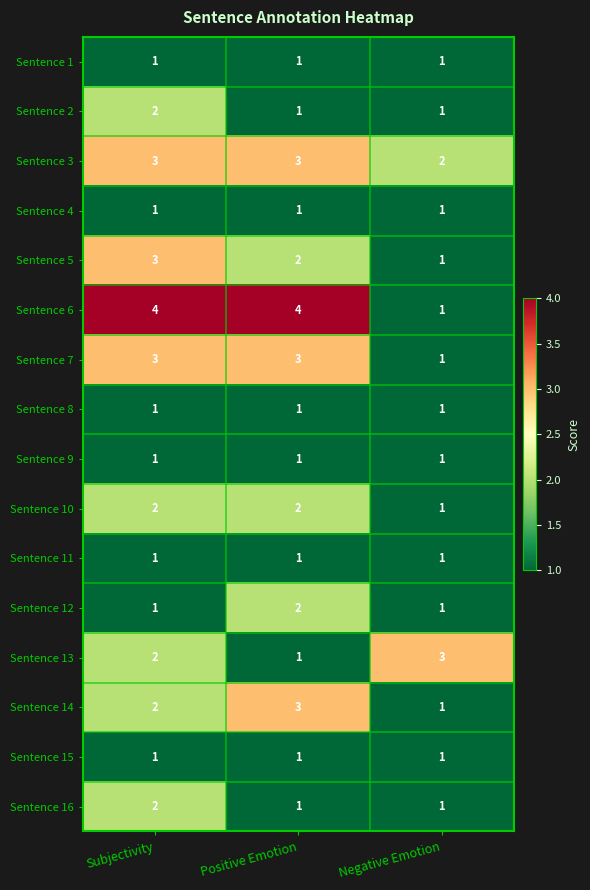

At how many categories does at least one series exceed 2?

3